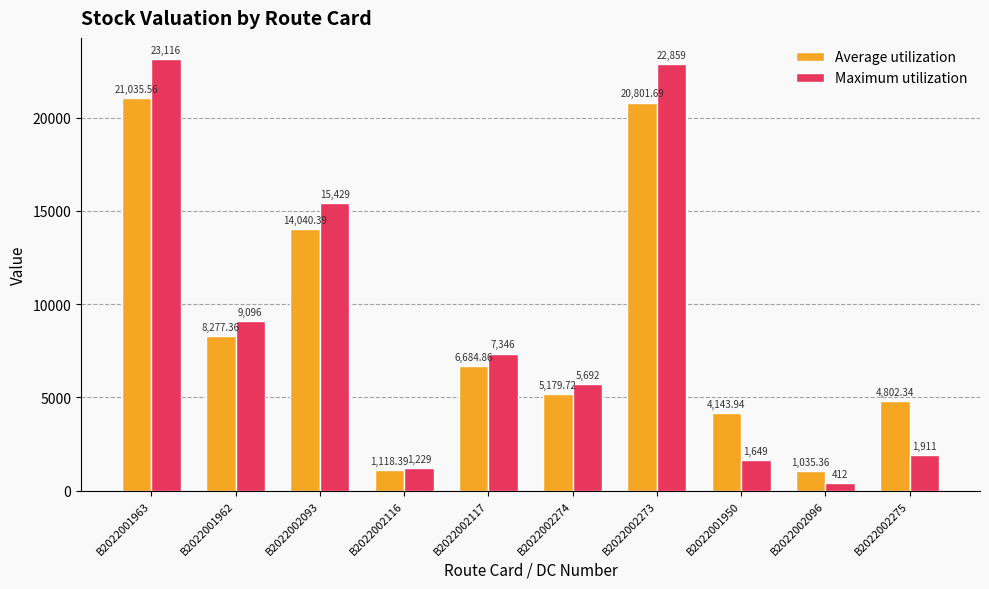

What is the value of the Average utilization bar at the 7th from the left?

20801.7